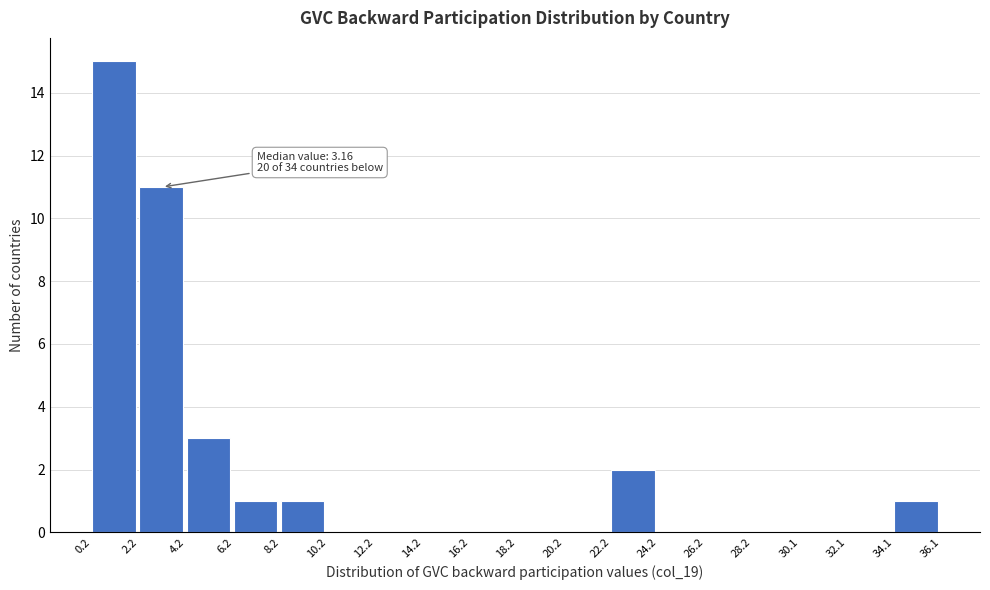

Which range on the x-axis has the tallest bar?

0.2 to 2.2